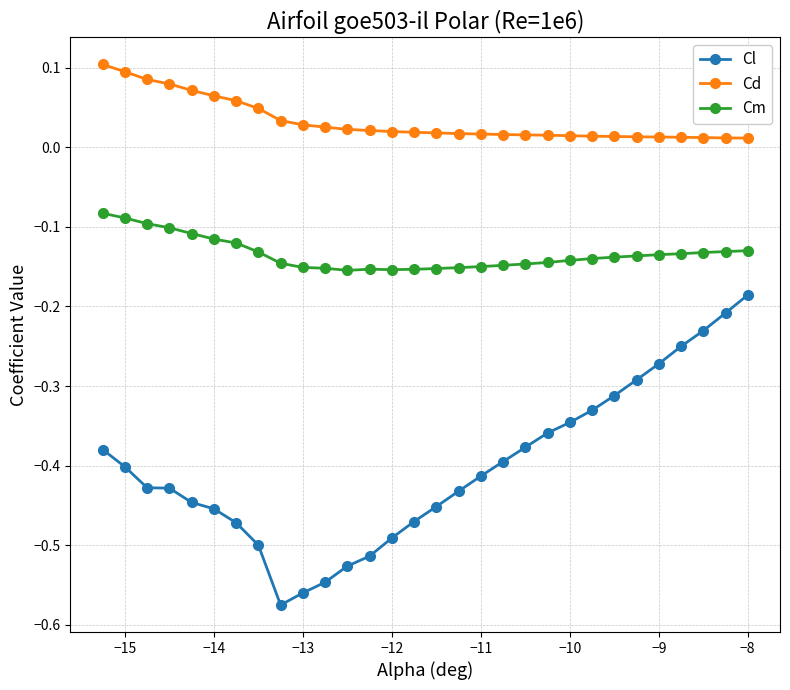

True or false: Cd and Cl intersect in this chart.

False